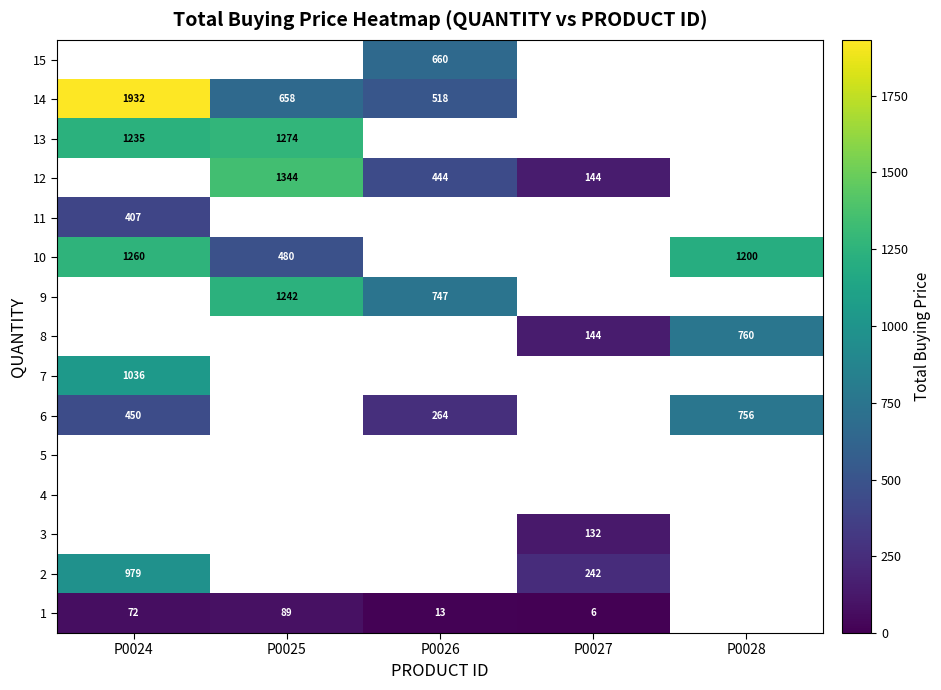

Is it true that 12 equals 233 at P0026?

False